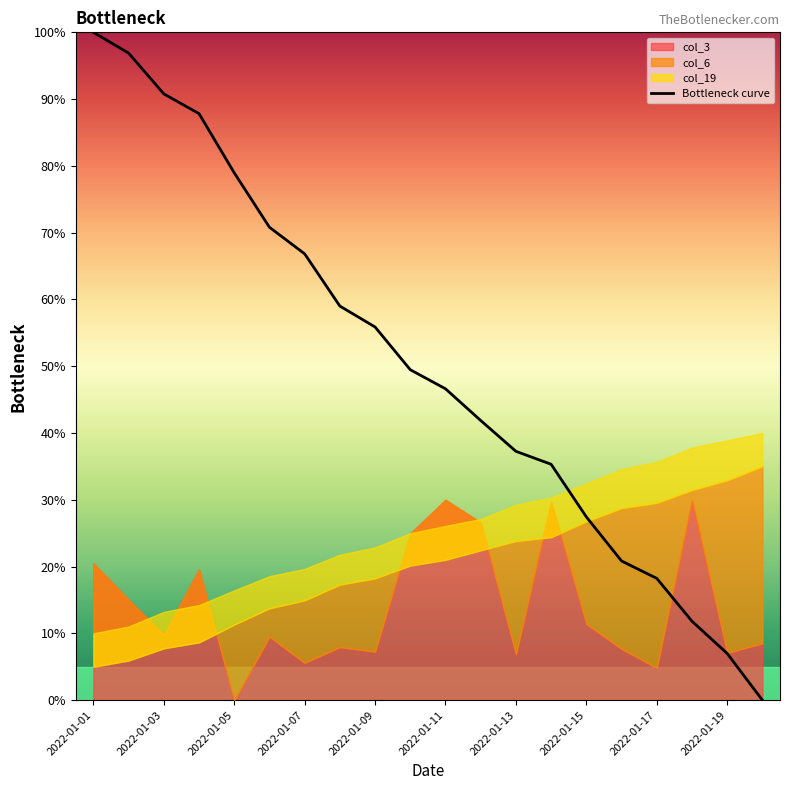

Is it true that Bottleneck curve equals 9.2 at 2022-01-17?

False